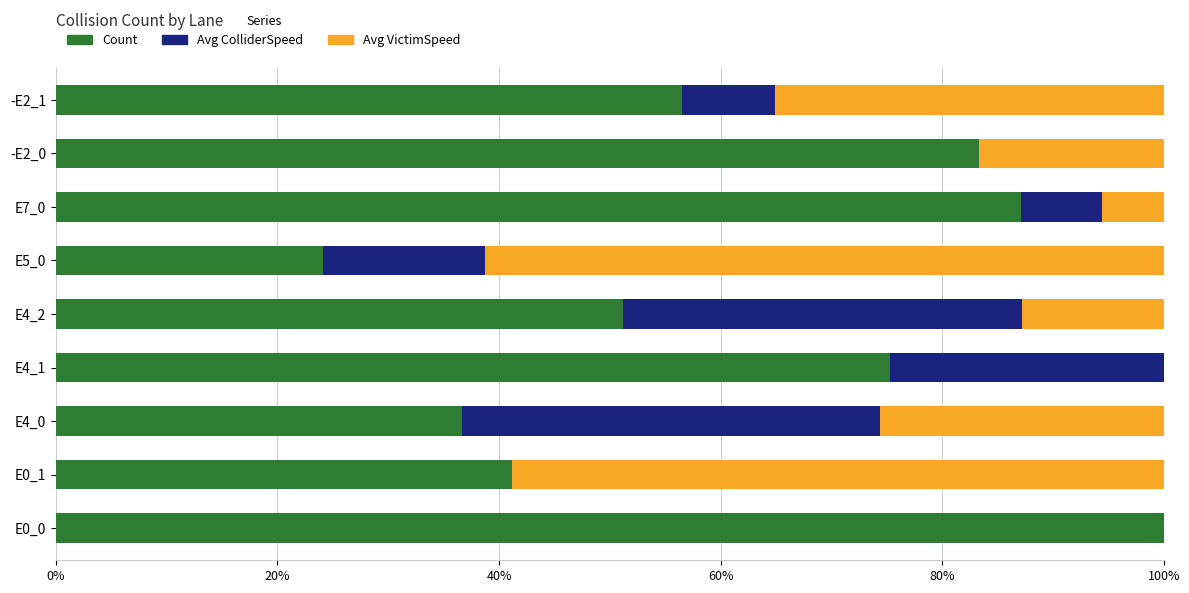

What is the total value across all series at E7_0?

100.0